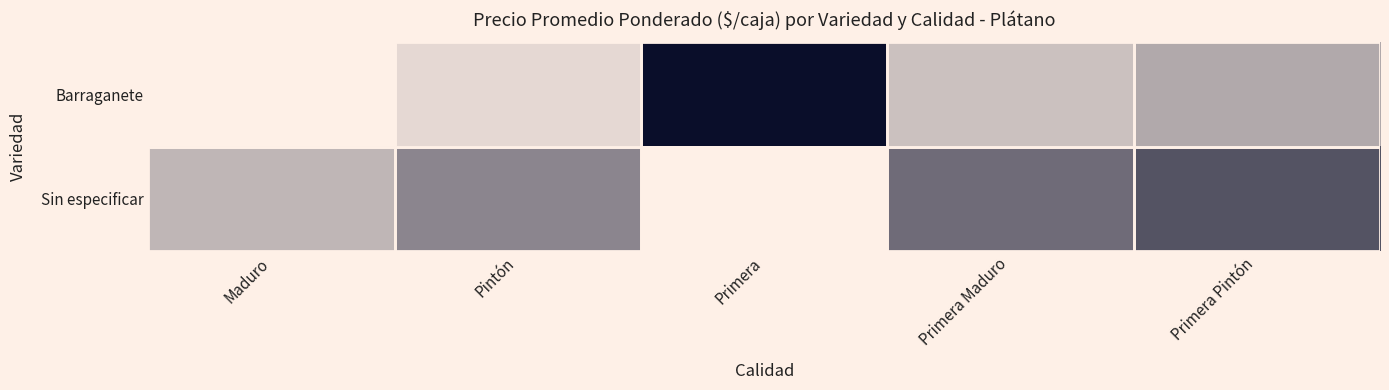

Which category has the highest value in the Sin especificar series?

Primera Pintón